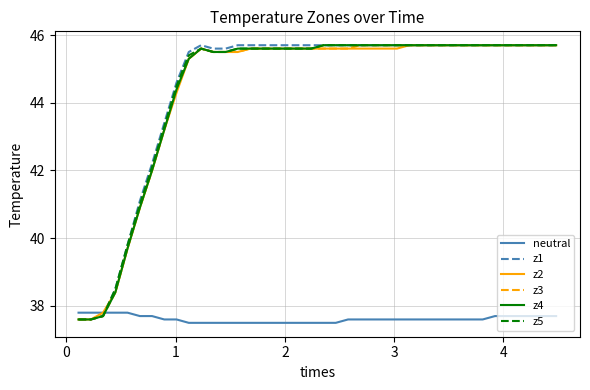

What is the lowest value of the z1 series?

37.6